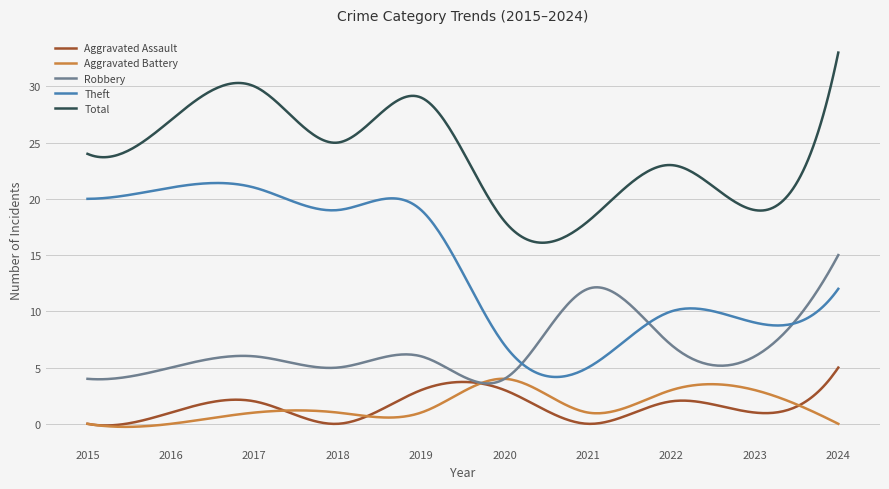

What is the minimum value for Theft?

4.2